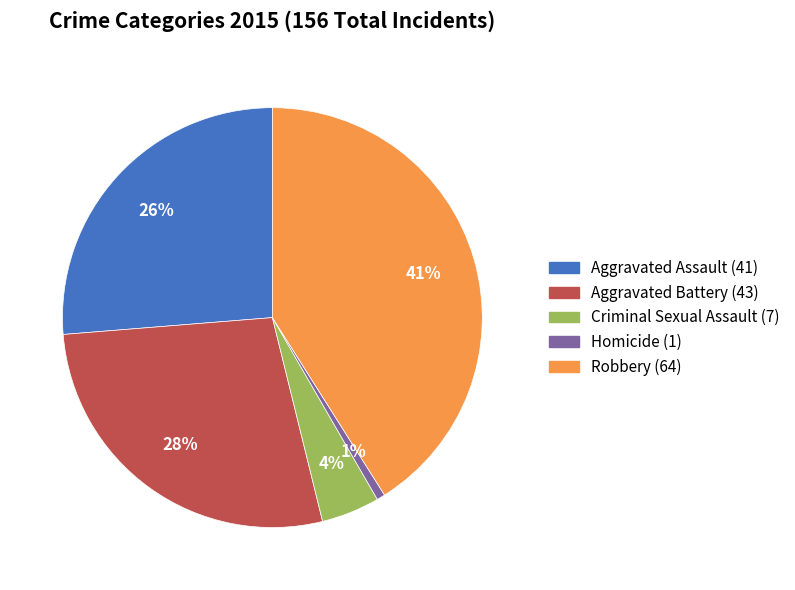

To the nearest percent, what is the average slice percentage?

20%